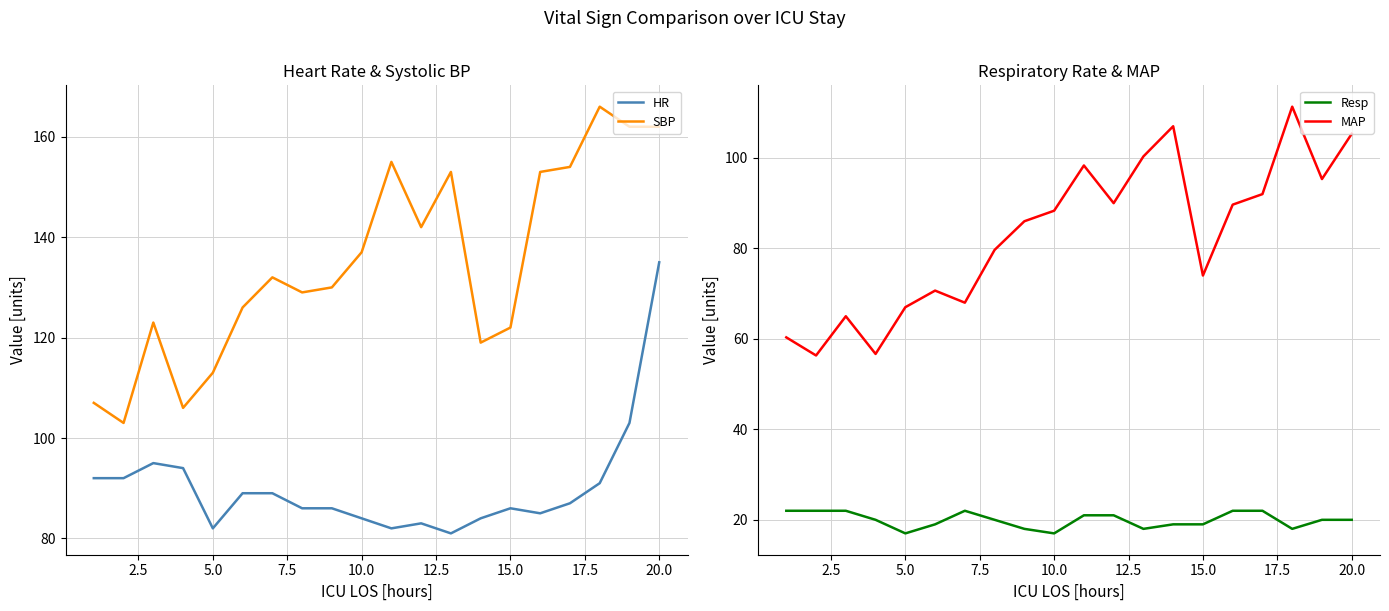

Reading left to right, list all the values displayed in this chart.

HR: 92.0	92.0	95.0	94.0	82.0	89.0	89.0	86.0	86.0	84.0	82.0	83.0	81.0	84.0	86.0	85.0	87.0	91.0	103.0	135.0
SBP: 107.0	103.0	123.0	106.0	113.0	126.0	132.0	129.0	130.0	137.0	155.0	142.0	153.0	119.0	122.0	153.0	154.0	166.0	162.0	162.0
Resp: 22.0	22.0	22.0	20.0	17.0	19.0	22.0	20.0	18.0	17.0	21.0	21.0	18.0	19.0	19.0	22.0	22.0	18.0	20.0	20.0
MAP: 60.3	56.3	65.0	56.7	67.0	70.7	68.0	79.7	86.0	88.3	98.3	90.0	100.3	107.0	74.0	89.7	92.0	111.3	95.3	105.3